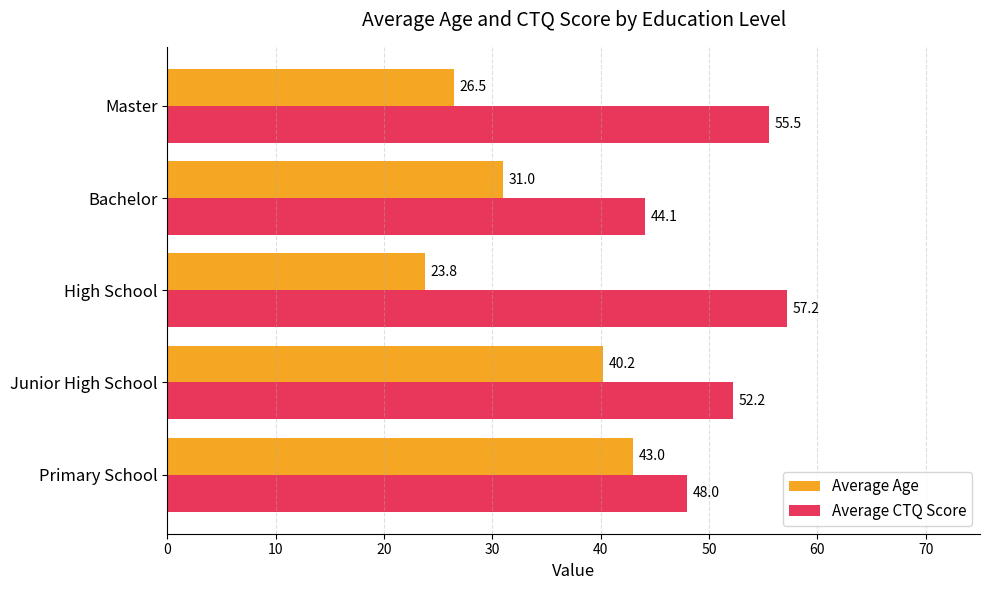

What is the highest value of the Average CTQ Score series?

57.2